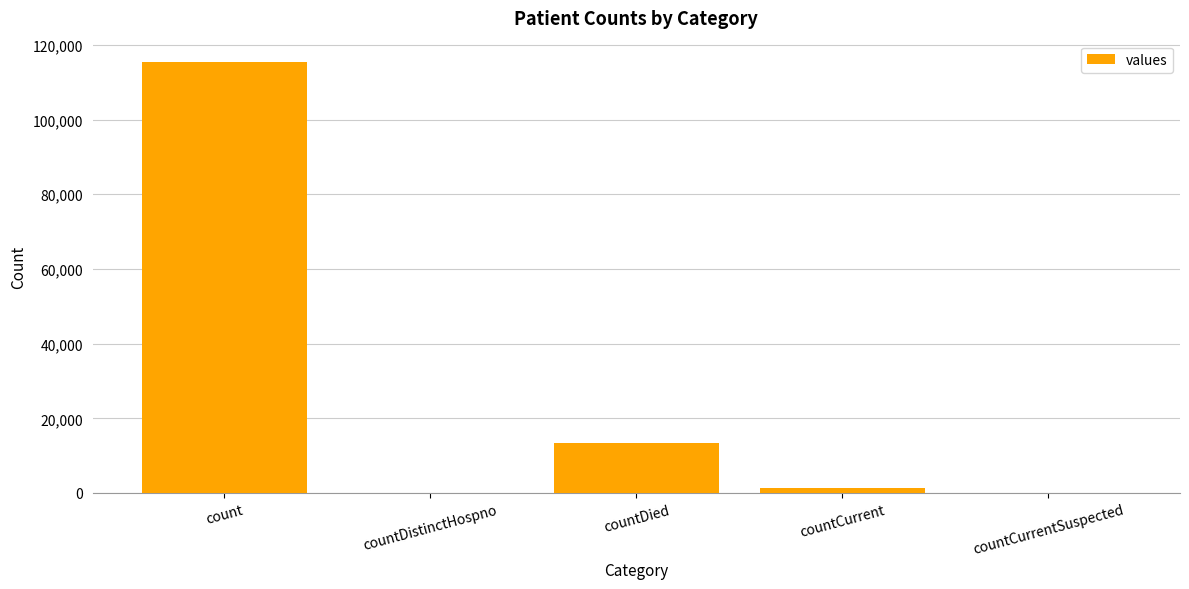

Where is the data nearest to the value 57689?

countDied